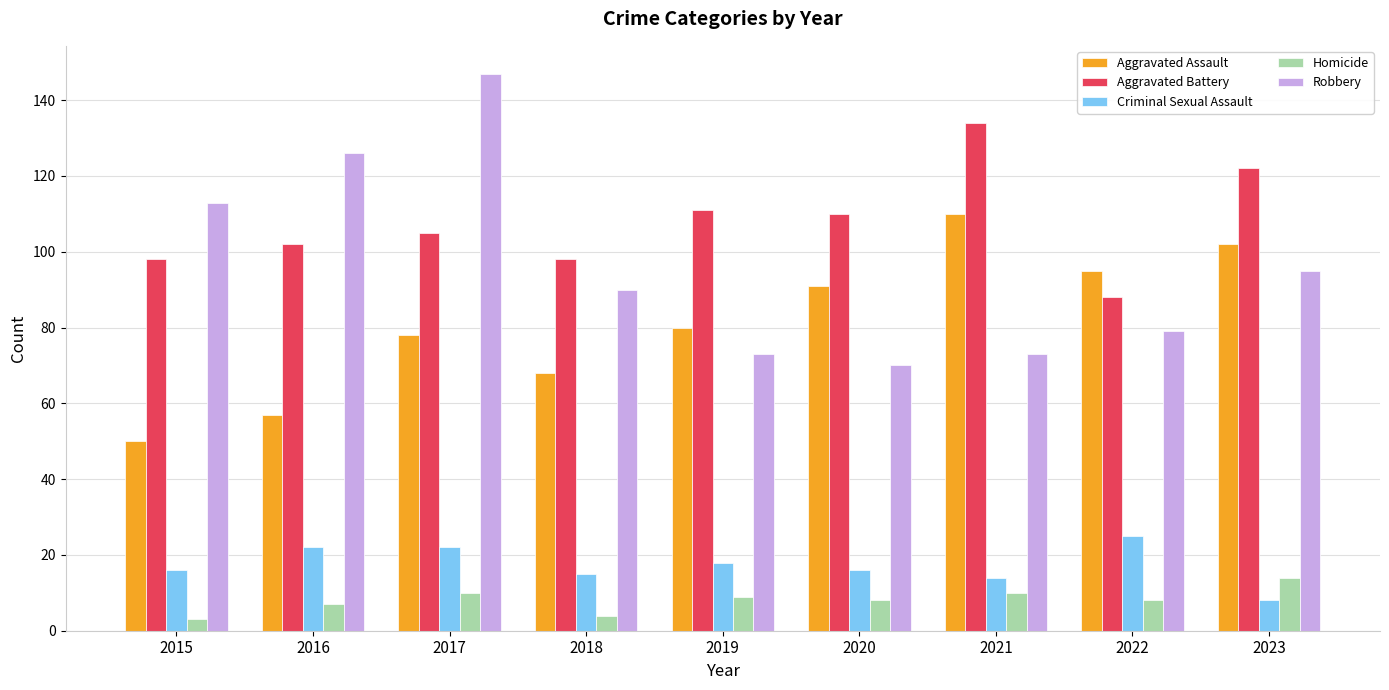

True or false: Robbery has a value of 94 at 2020.

False